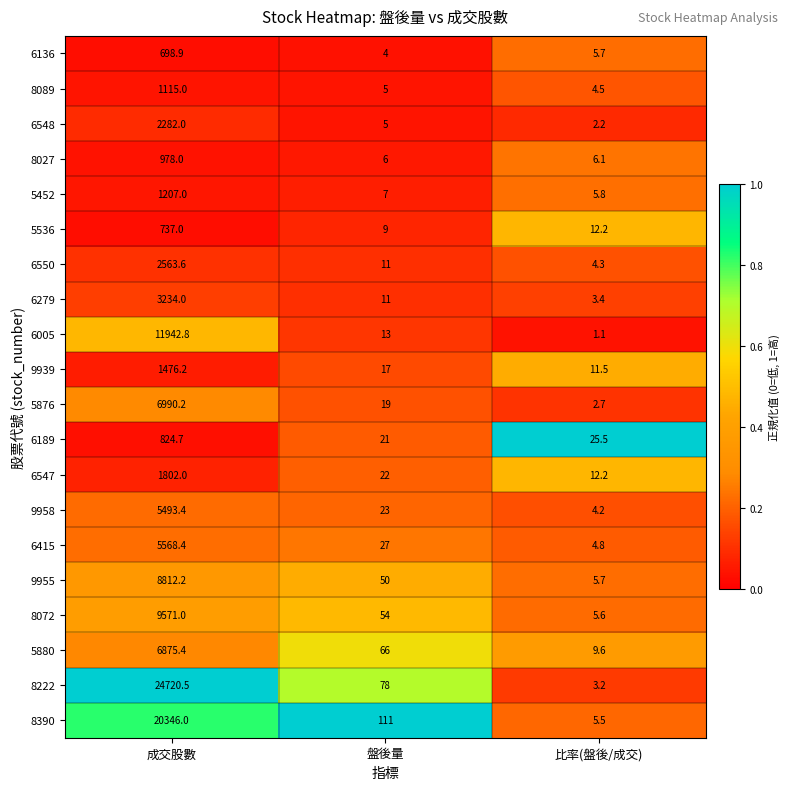

List the labels in order of 6547 value, smallest first.

比率(盤後/成交), 盤後量, 成交股數